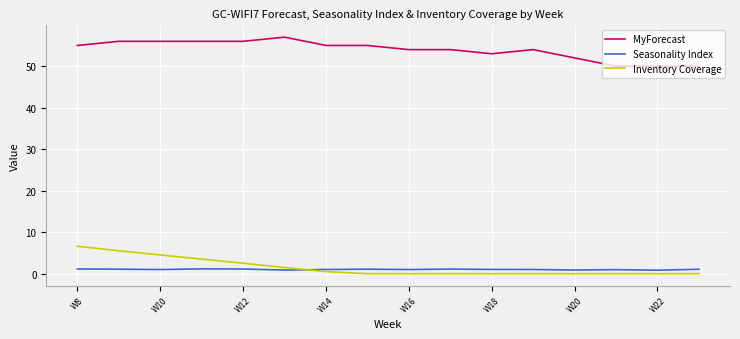

Which series has the largest total across all categories?

MyForecast